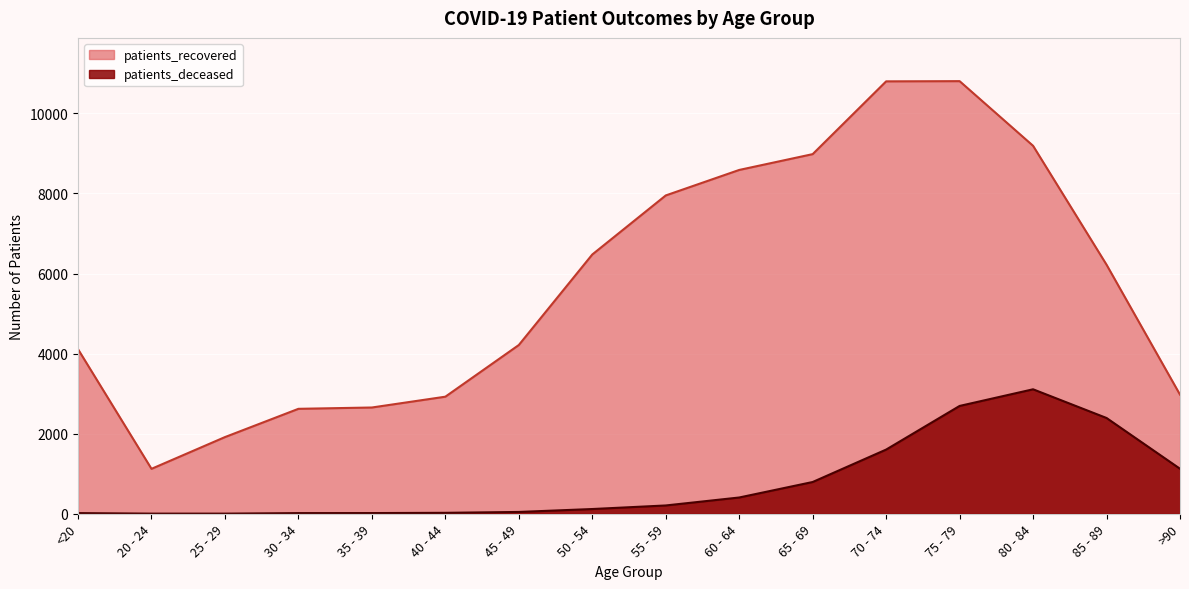

How many lines are shown in the chart?

2